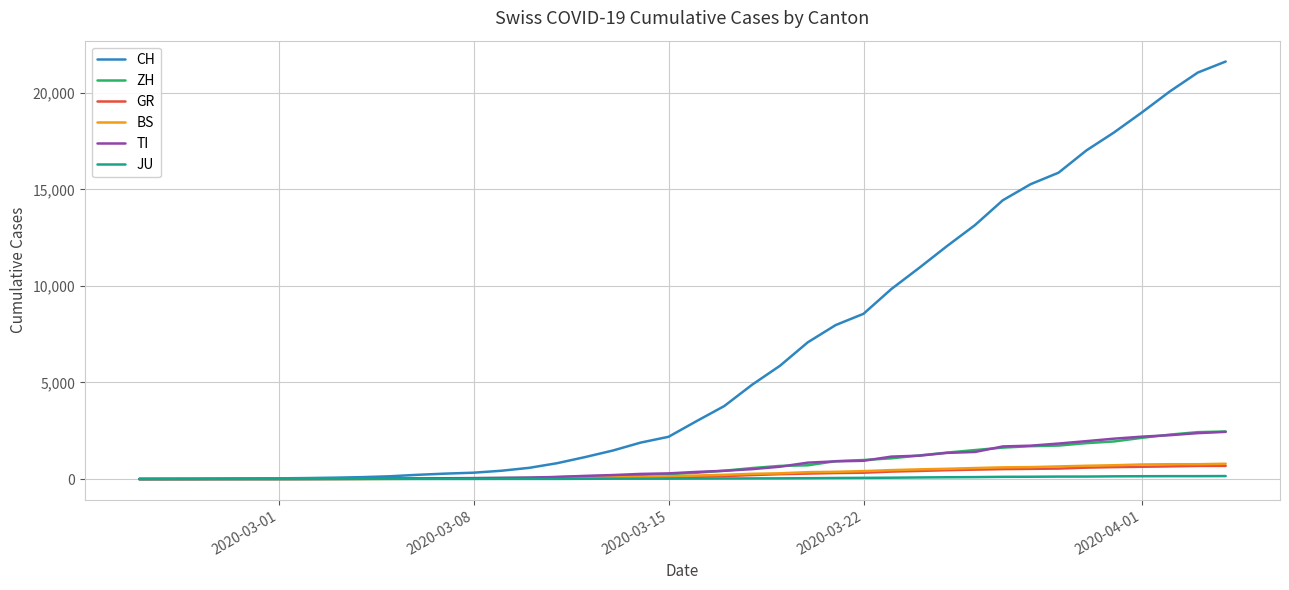

What is the highest value of the TI series?

2442